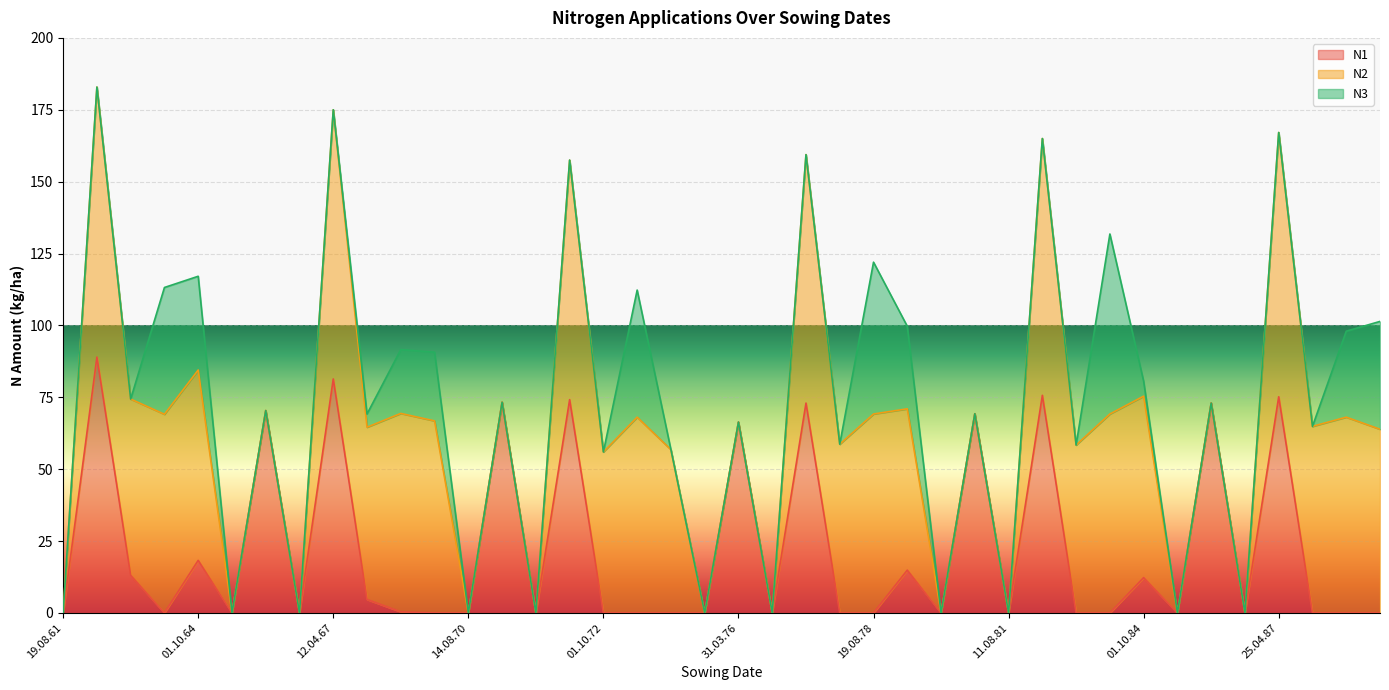

What is the maximum value shown in the chart?

93.9